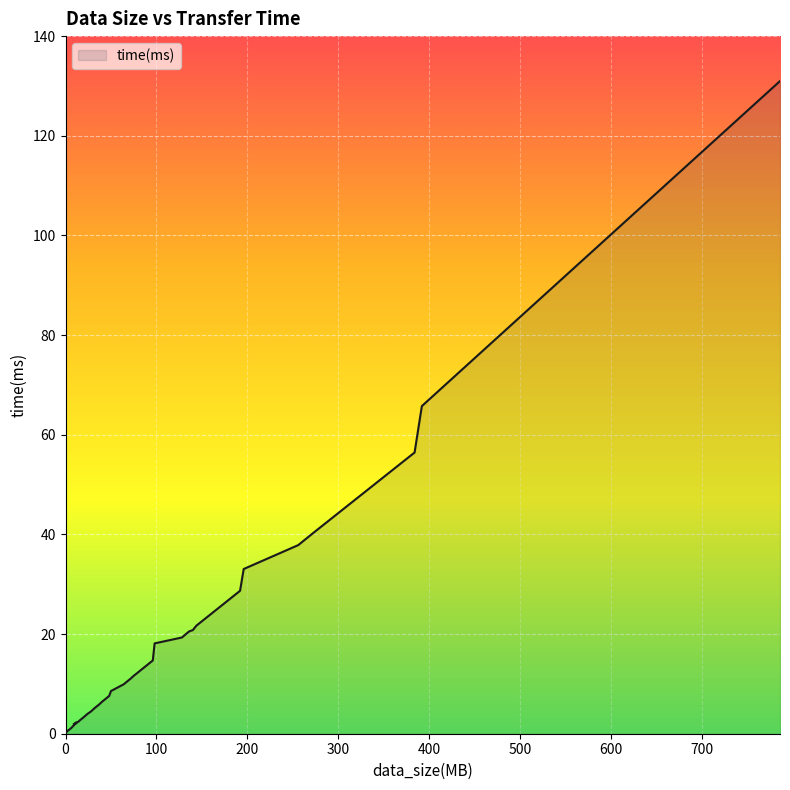

List the labels in order of value, largest first.

786, 392, 384, 272, 256, 196, 192, 144, 140, 136, 128, 98, 96, 74, 72, 70, 64, 50, 48, 40, 37, 32, 28, 24, 20, 16, 14, 11, 12, 9, 10, 8, 7, 6, 5, 4, 3, 2, 1, 0